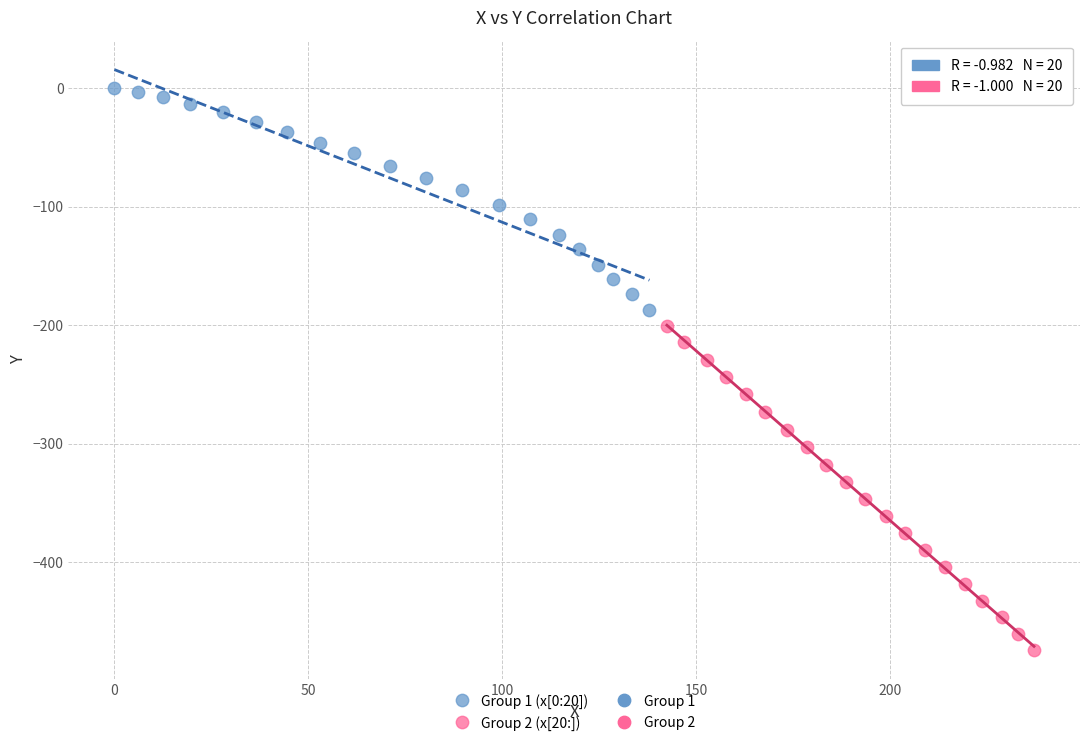

Which series contains the lowest Y value?

Group 2 (x[20:])